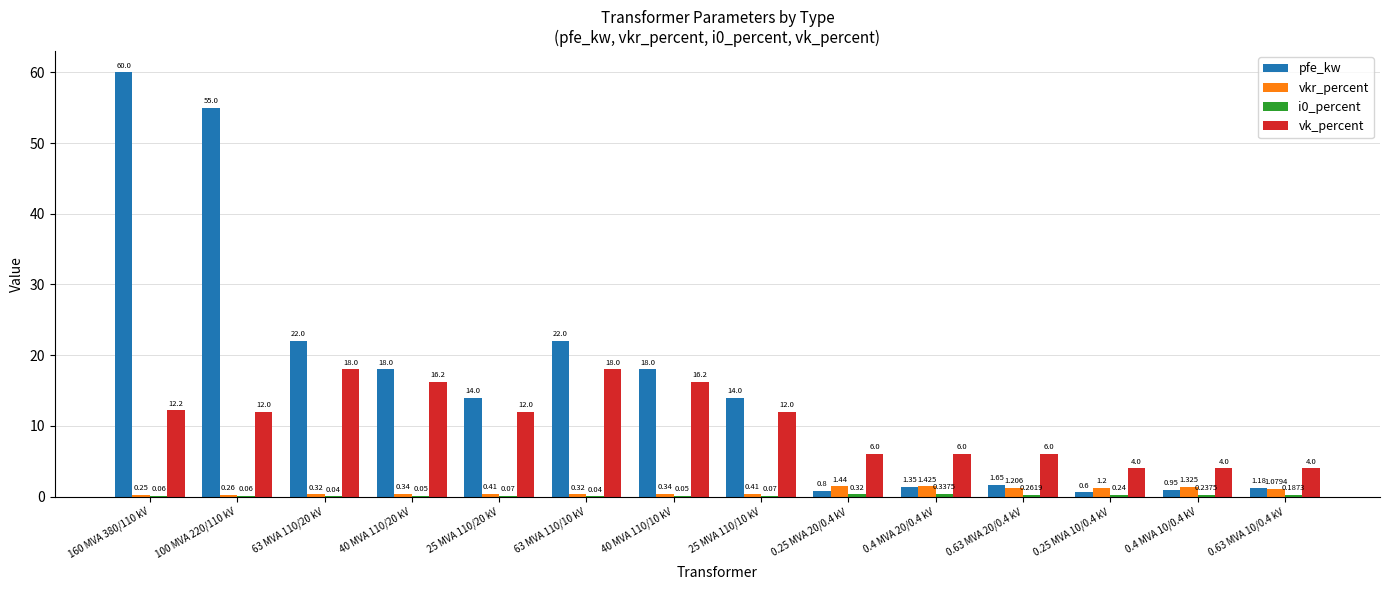

Which series changed the most between 100 MVA 220/110 kV and 25 MVA 110/10 kV?

pfe_kw